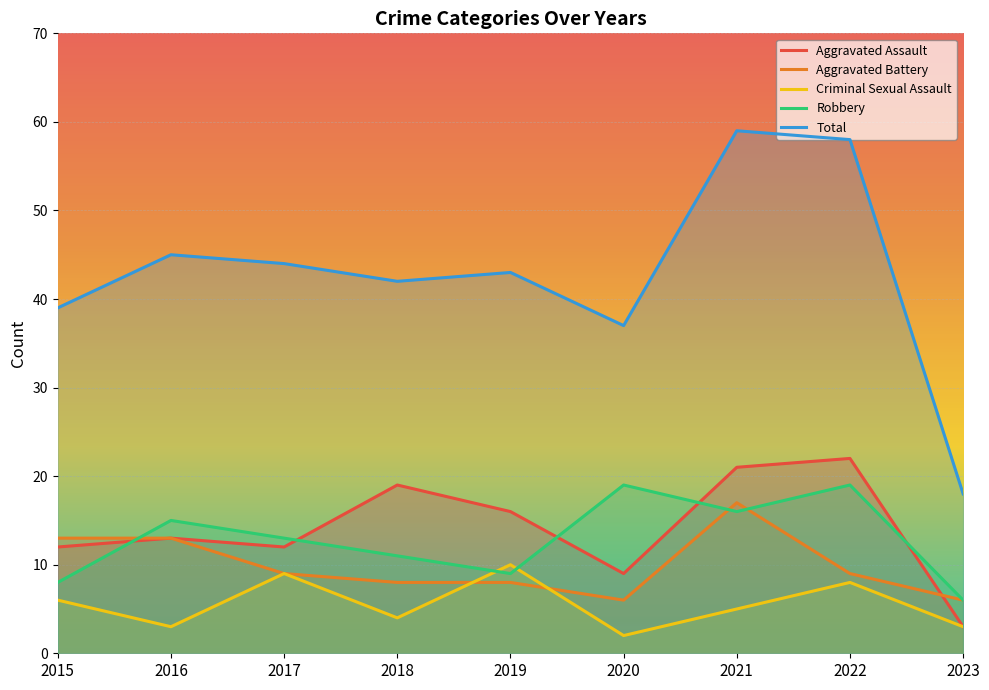

Which series has the largest total across all categories?

Total